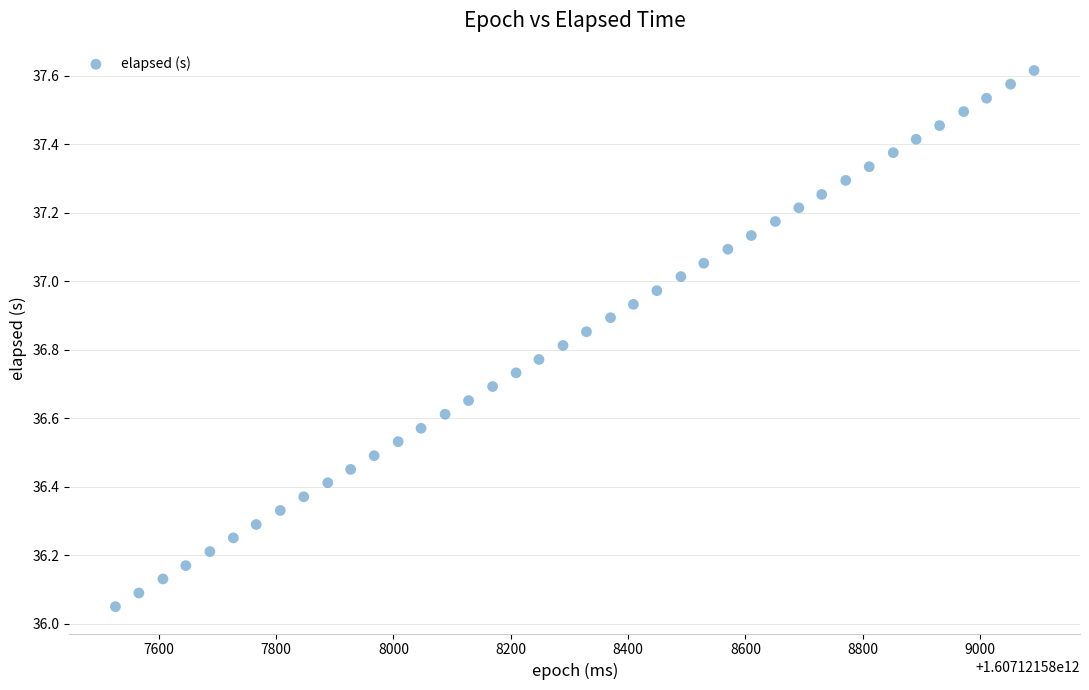

What is the range of X values (max minus min)?

1566.0